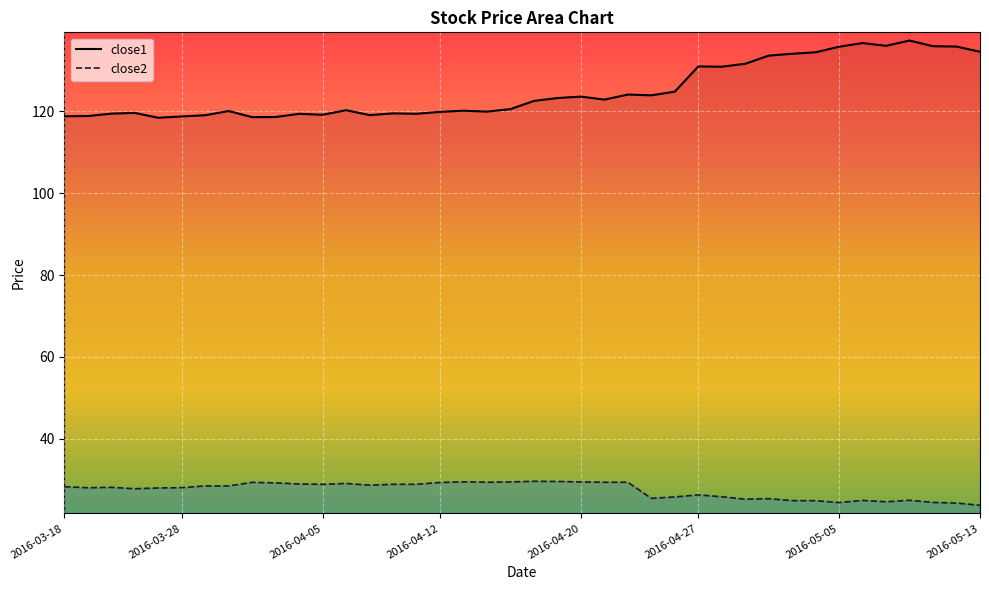

Which series has the largest range (max minus min)?

close1